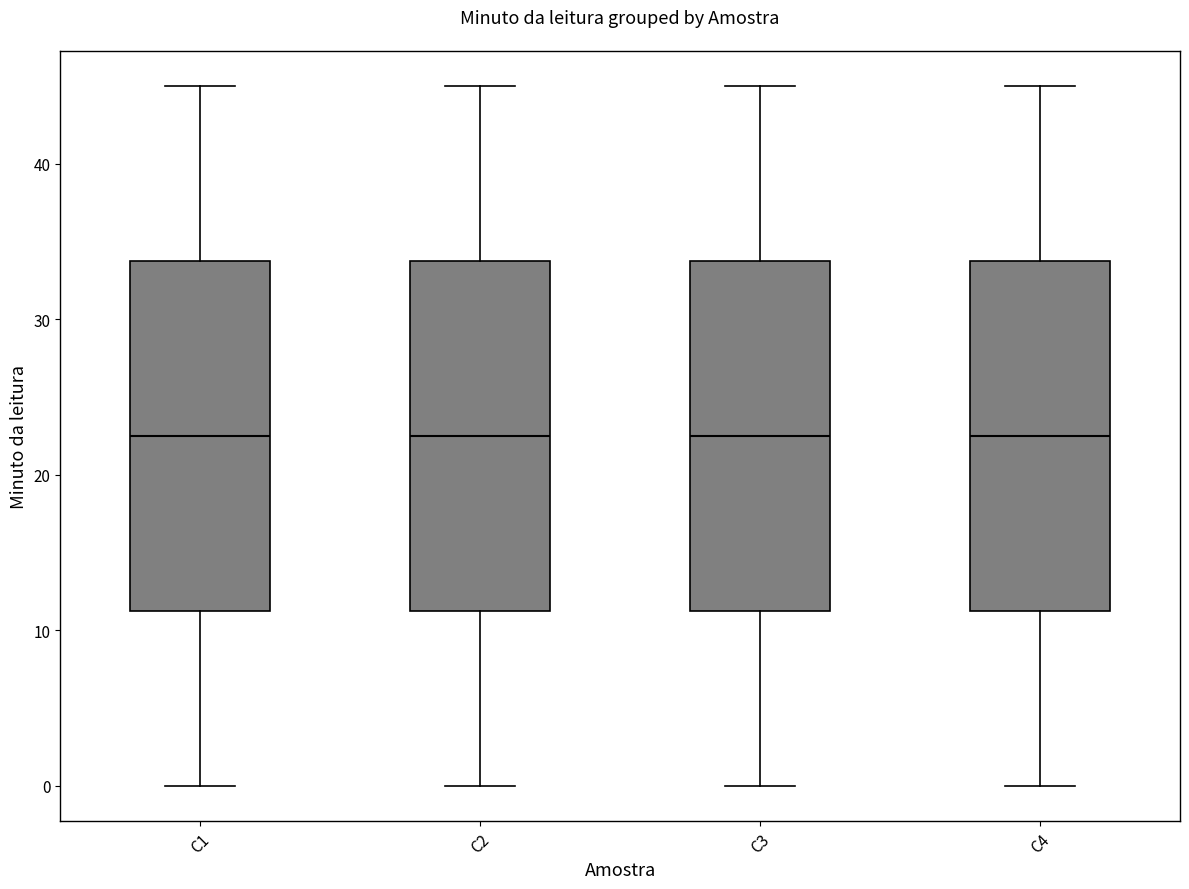

Reading left to right, read every box against the y-axis: the position of its median line, the range the box covers, and the ends of its whiskers. The values are not printed on the chart, so give them approximately, as read against the axis.

C1: median 23, box 11 to 34, whiskers 0 to 45
C2: median 23, box 11 to 34, whiskers 0 to 45
C3: median 23, box 11 to 34, whiskers 0 to 45
C4: median 23, box 11 to 34, whiskers 0 to 45